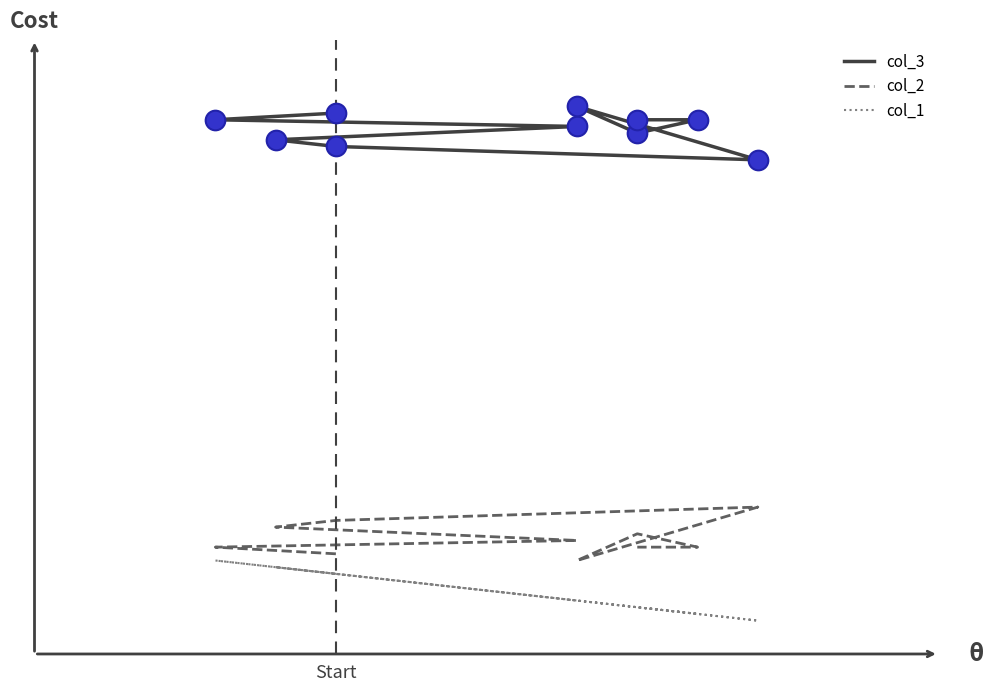

At how many categories does at least one series exceed 19?

10